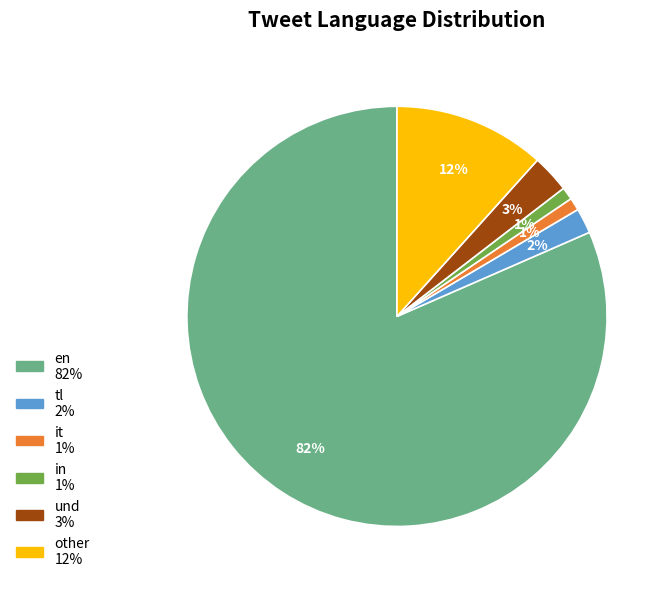

Does other account for over 50% of the chart?

No